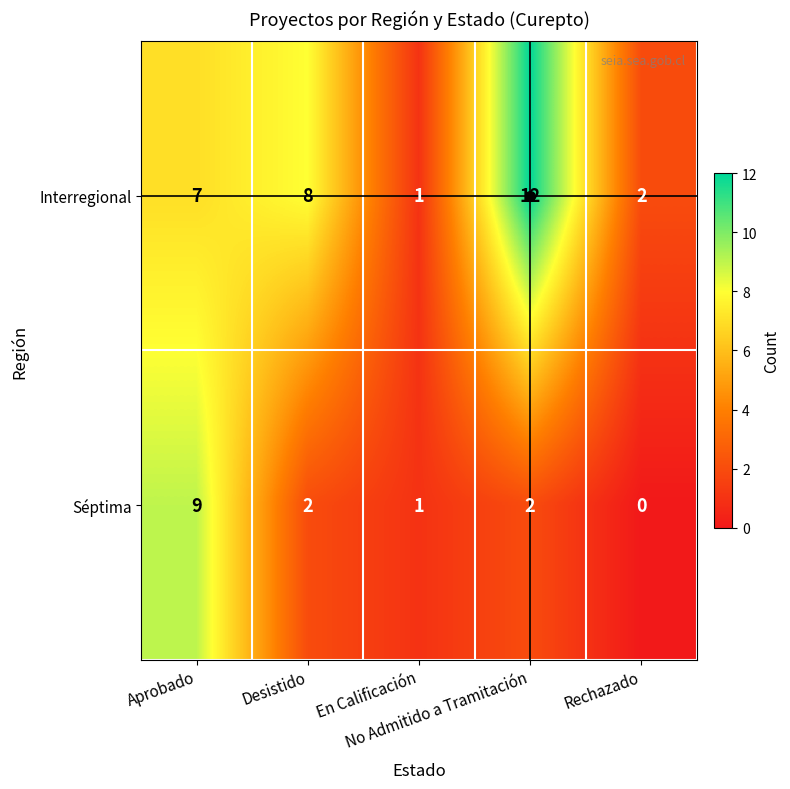

What is the average value of the Séptima series?

3